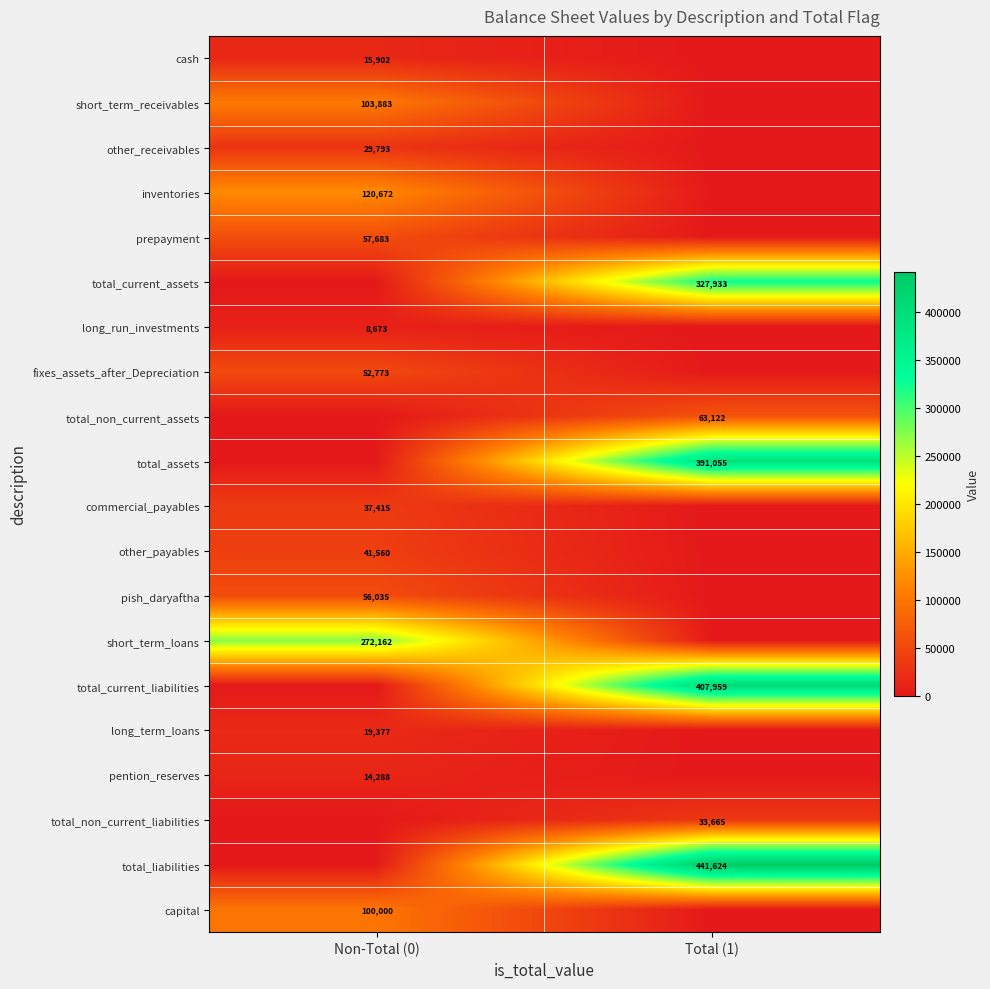

True or false: long_term_loans has a value of 19377 at Non-Total (0).

True